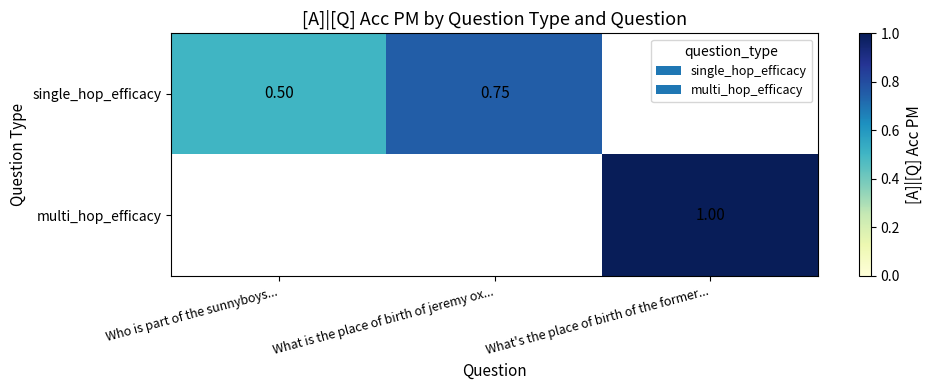

Is the value of single_hop_efficacy at What is the place of birth of jeremy ox... greater than the value of multi_hop_efficacy at What's the place of birth of the former...?

No